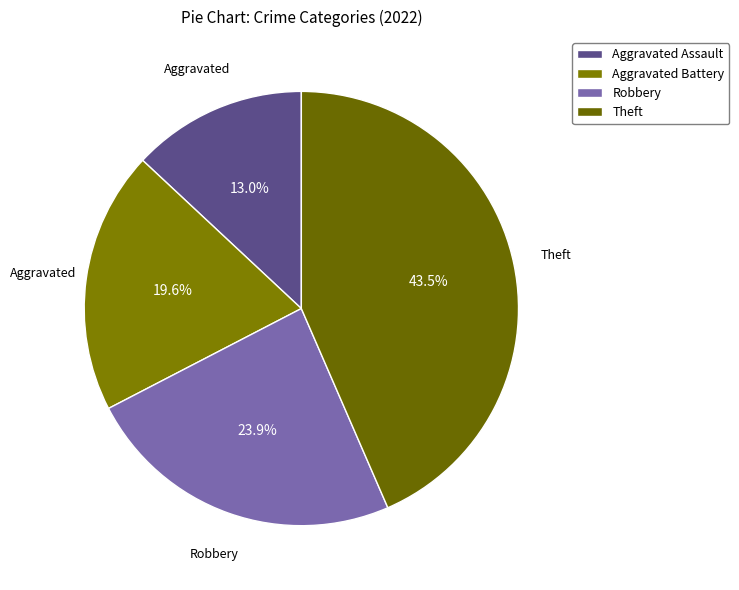

To the nearest percent, what percentage of the pie is Robbery?

24%